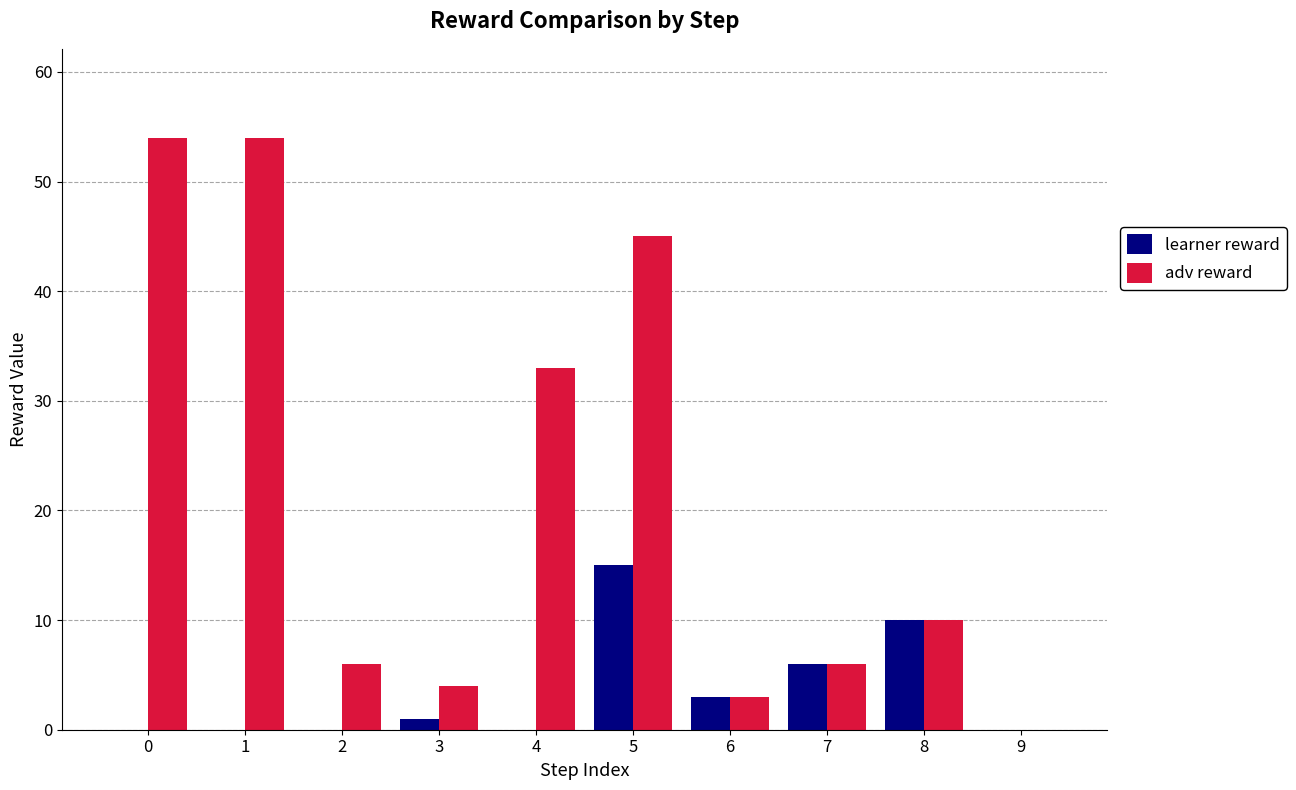

How many groups of bars are there?

10